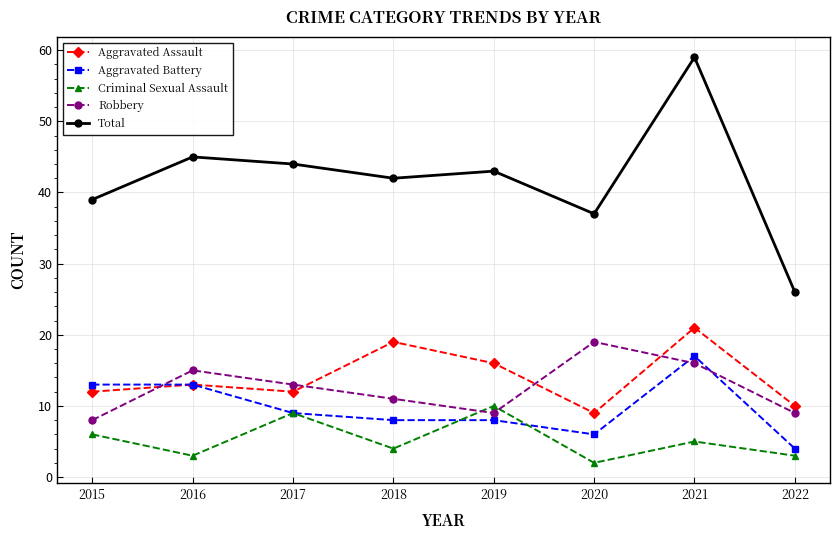

True or false: Total and Criminal Sexual Assault cross at least once.

False